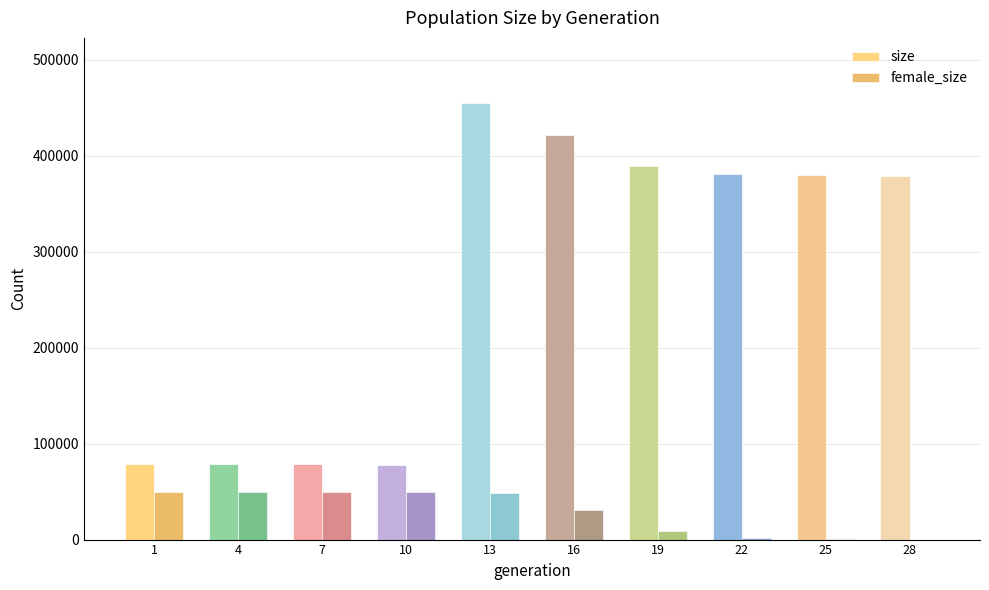

True or false: size has a value of 133201 at 10.

False